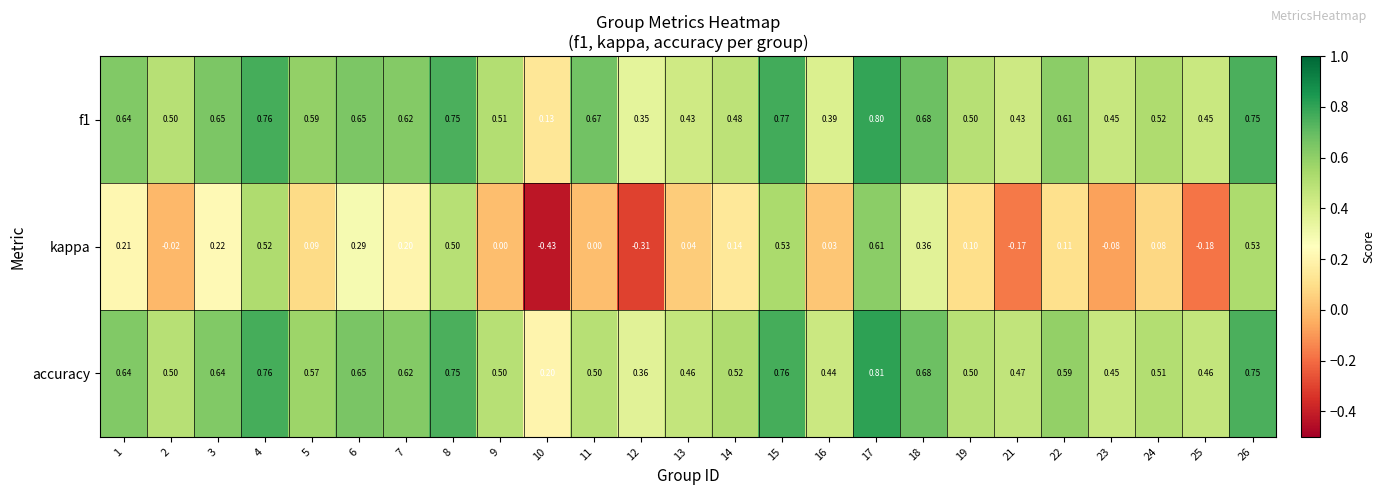

Which series has the widest spread of values?

kappa